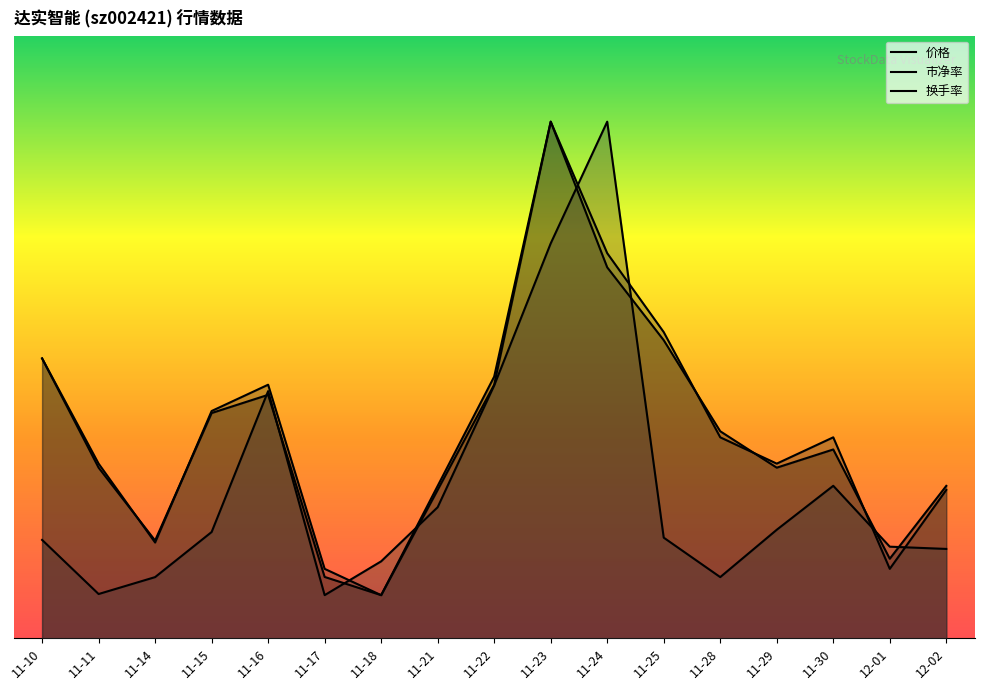

What is the difference between the second highest and minimum values in the 价格 series?

3.8